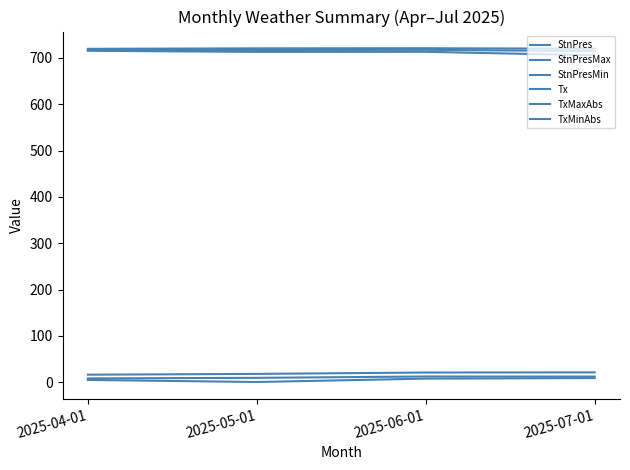

Which series has the largest total across all categories?

StnPresMax